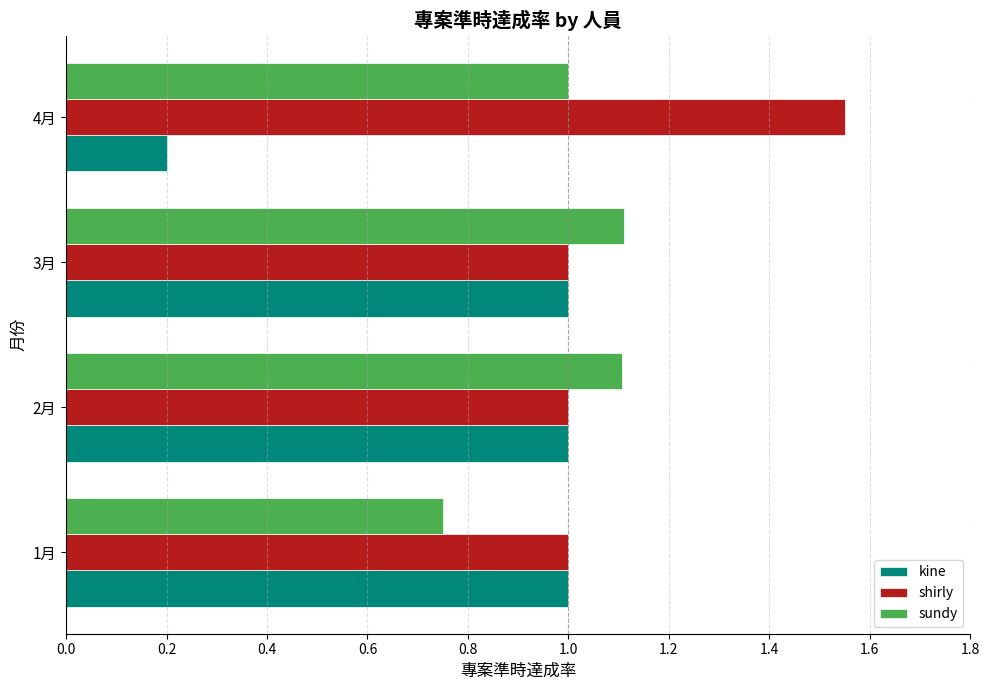

Which series has the largest total across all categories?

shirly